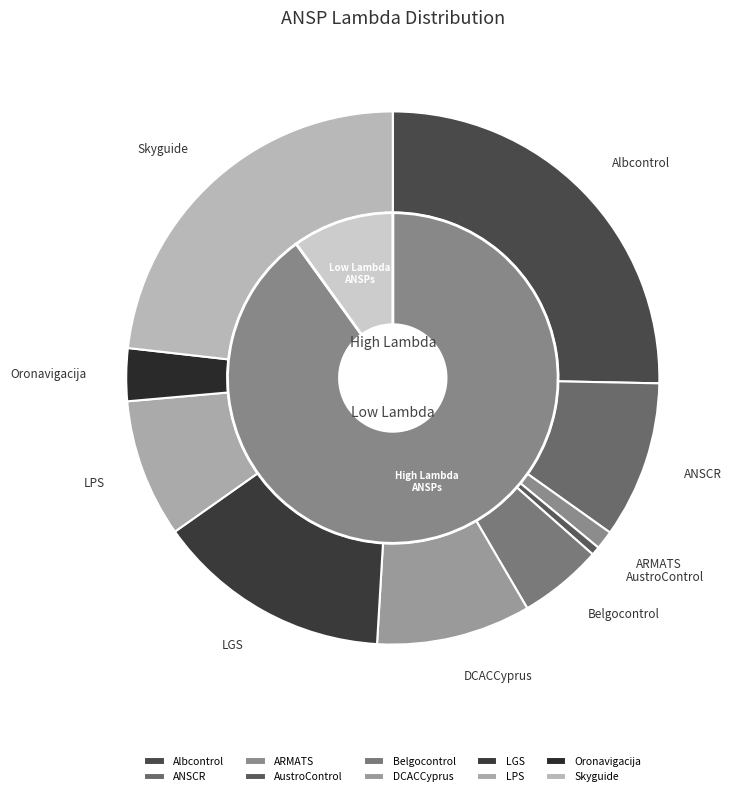

Which slice is the largest?

Albcontrol